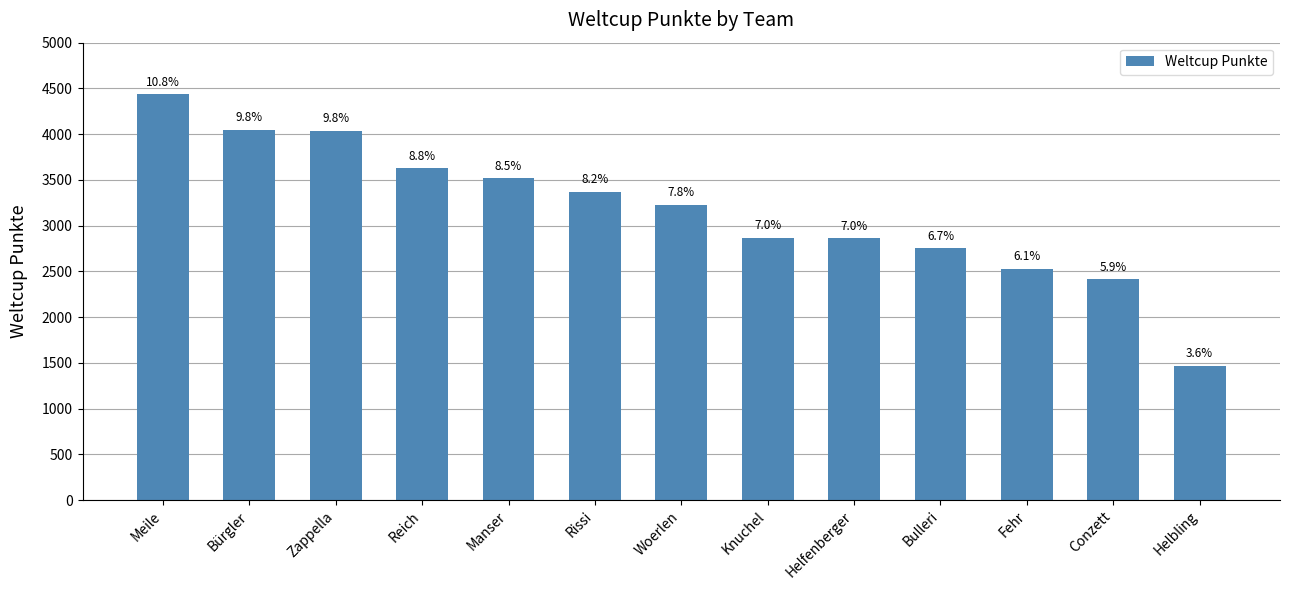

How many bars are there in total?

13